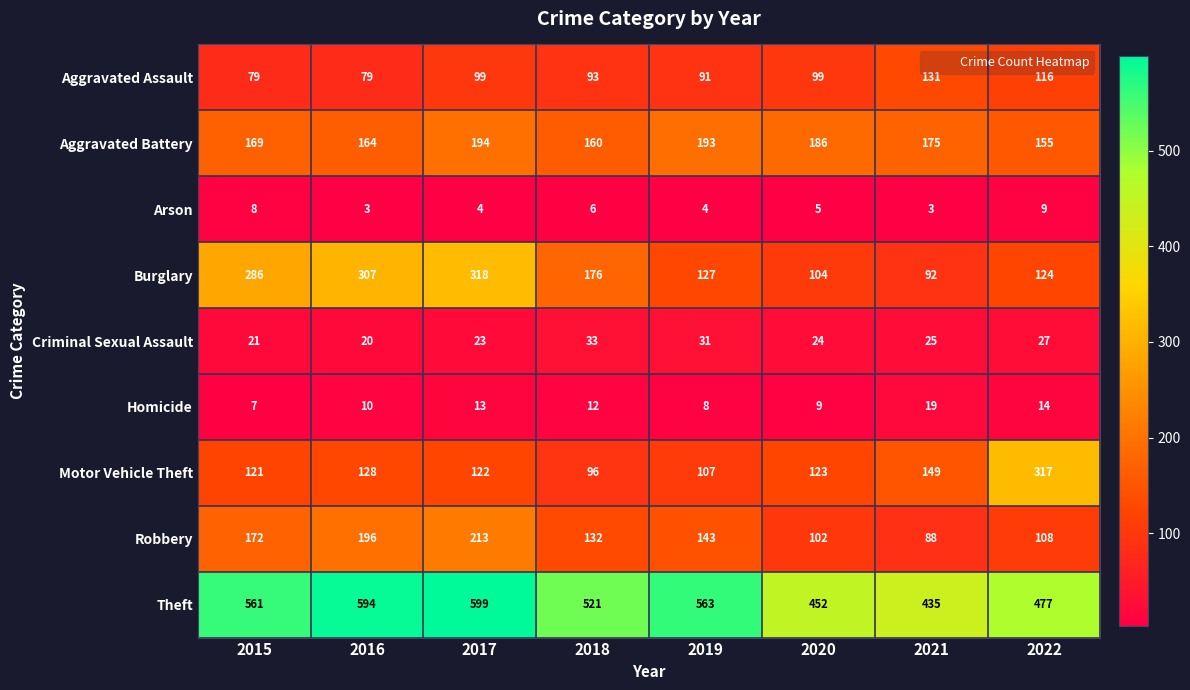

Rank the series by their maximum value, from highest to lowest.

Theft, Burglary, Motor Vehicle Theft, Robbery, Aggravated Battery, Aggravated Assault, Criminal Sexual Assault, Homicide, Arson